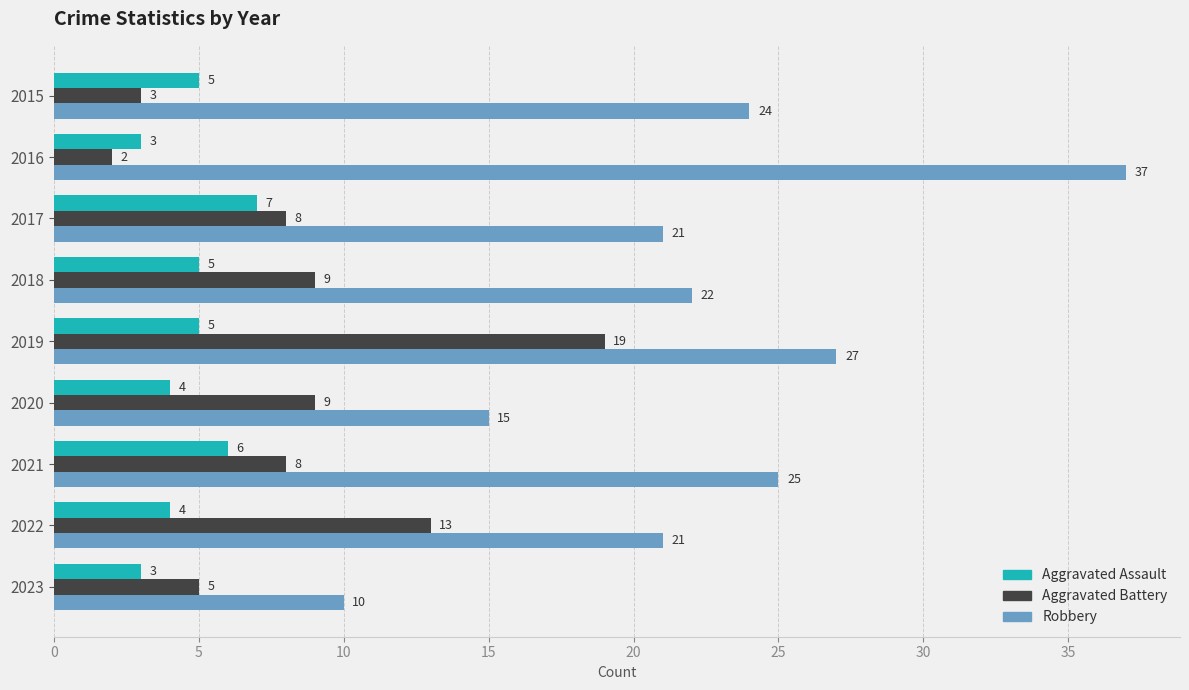

The value of Aggravated Assault at 2021 is 6. True or false?

True